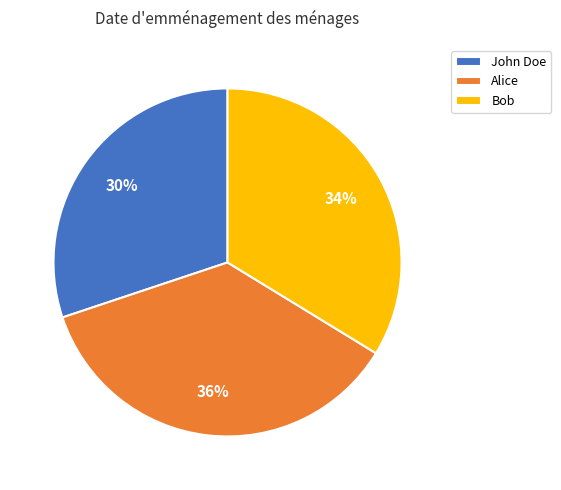

Is it true that Alice is 36% of the pie?

True